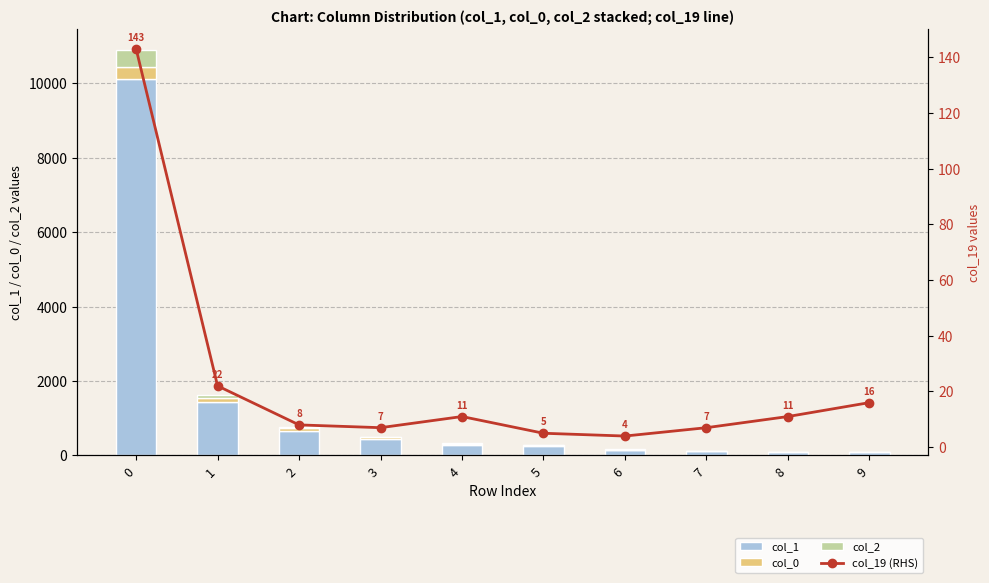

How many values in the col_19 (RHS) series are below 11?

5